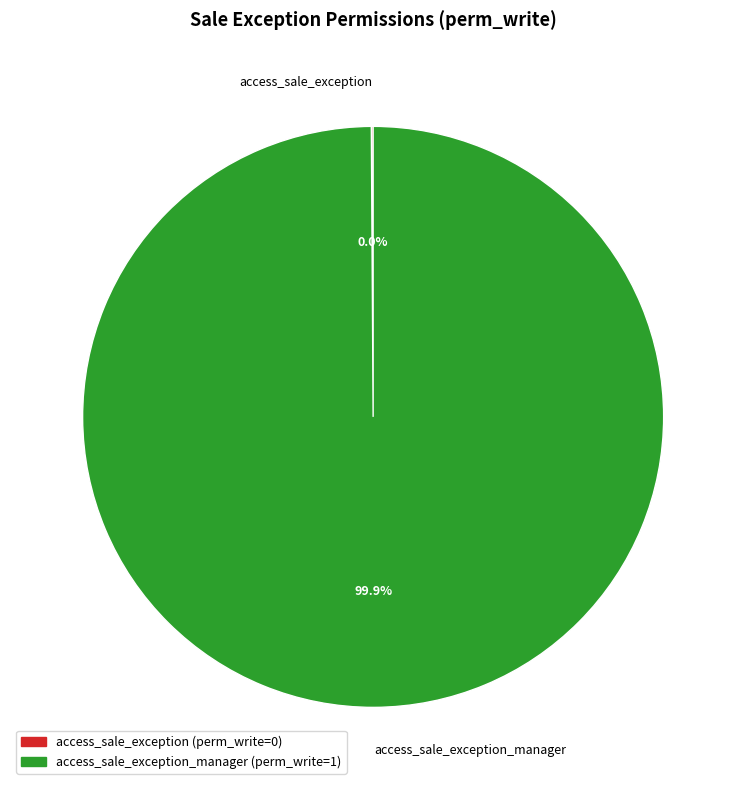

How many segments does this pie chart have?

2